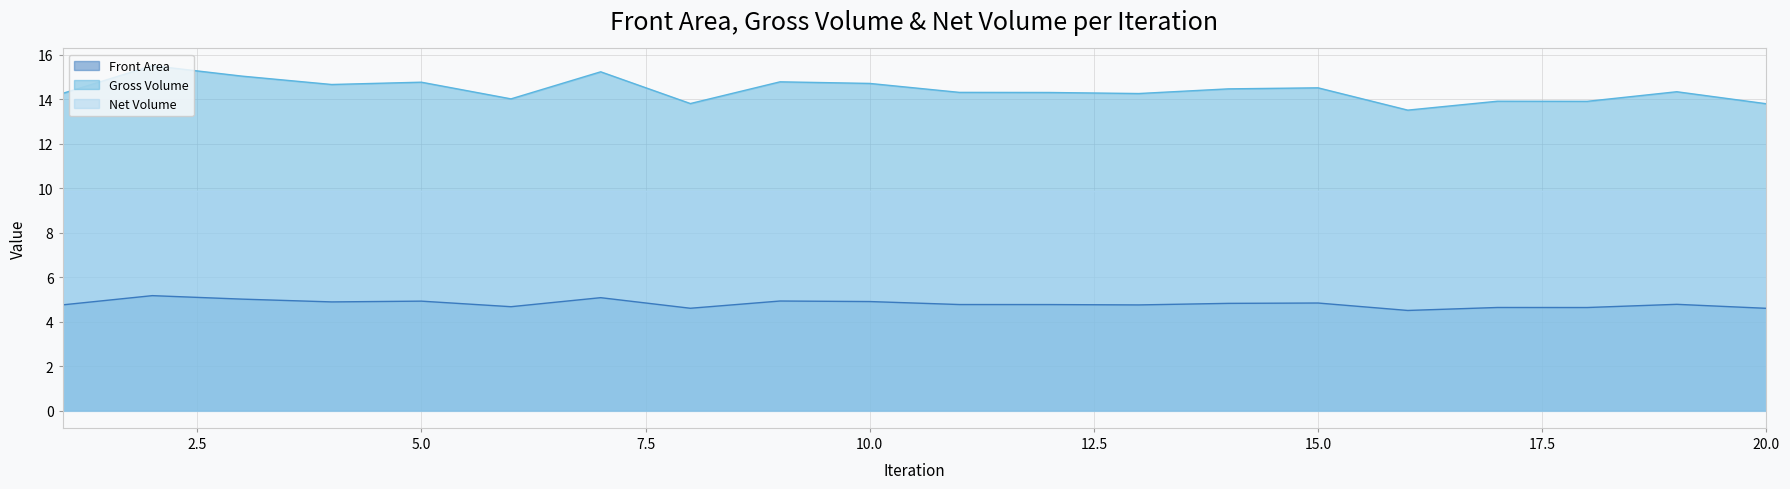

Reading left to right, extract all data points from this chart.

Front Area: 1=4.8	2=5.2	3=5.0	4=4.9	5=4.9	6=4.7	7=5.1	8=4.6	9=4.9	10=4.9	11=4.8	12=4.8	13=4.8	14=4.8	15=4.8	16=4.5	17=4.6	18=4.6	19=4.8	20=4.6
Gross Volume: 1=14.3	2=15.5	3=15.0	4=14.7	5=14.8	6=14.0	7=15.2	8=13.8	9=14.8	10=14.7	11=14.3	12=14.3	13=14.3	14=14.5	15=14.5	16=13.5	17=13.9	18=13.9	19=14.3	20=13.8